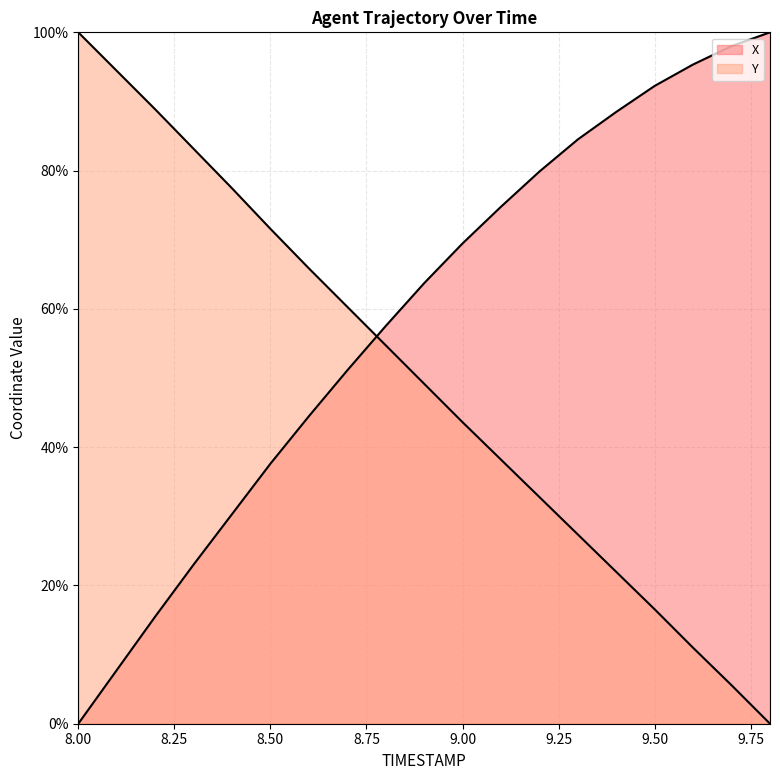

What is the total value across all series at 9.3?

111.9